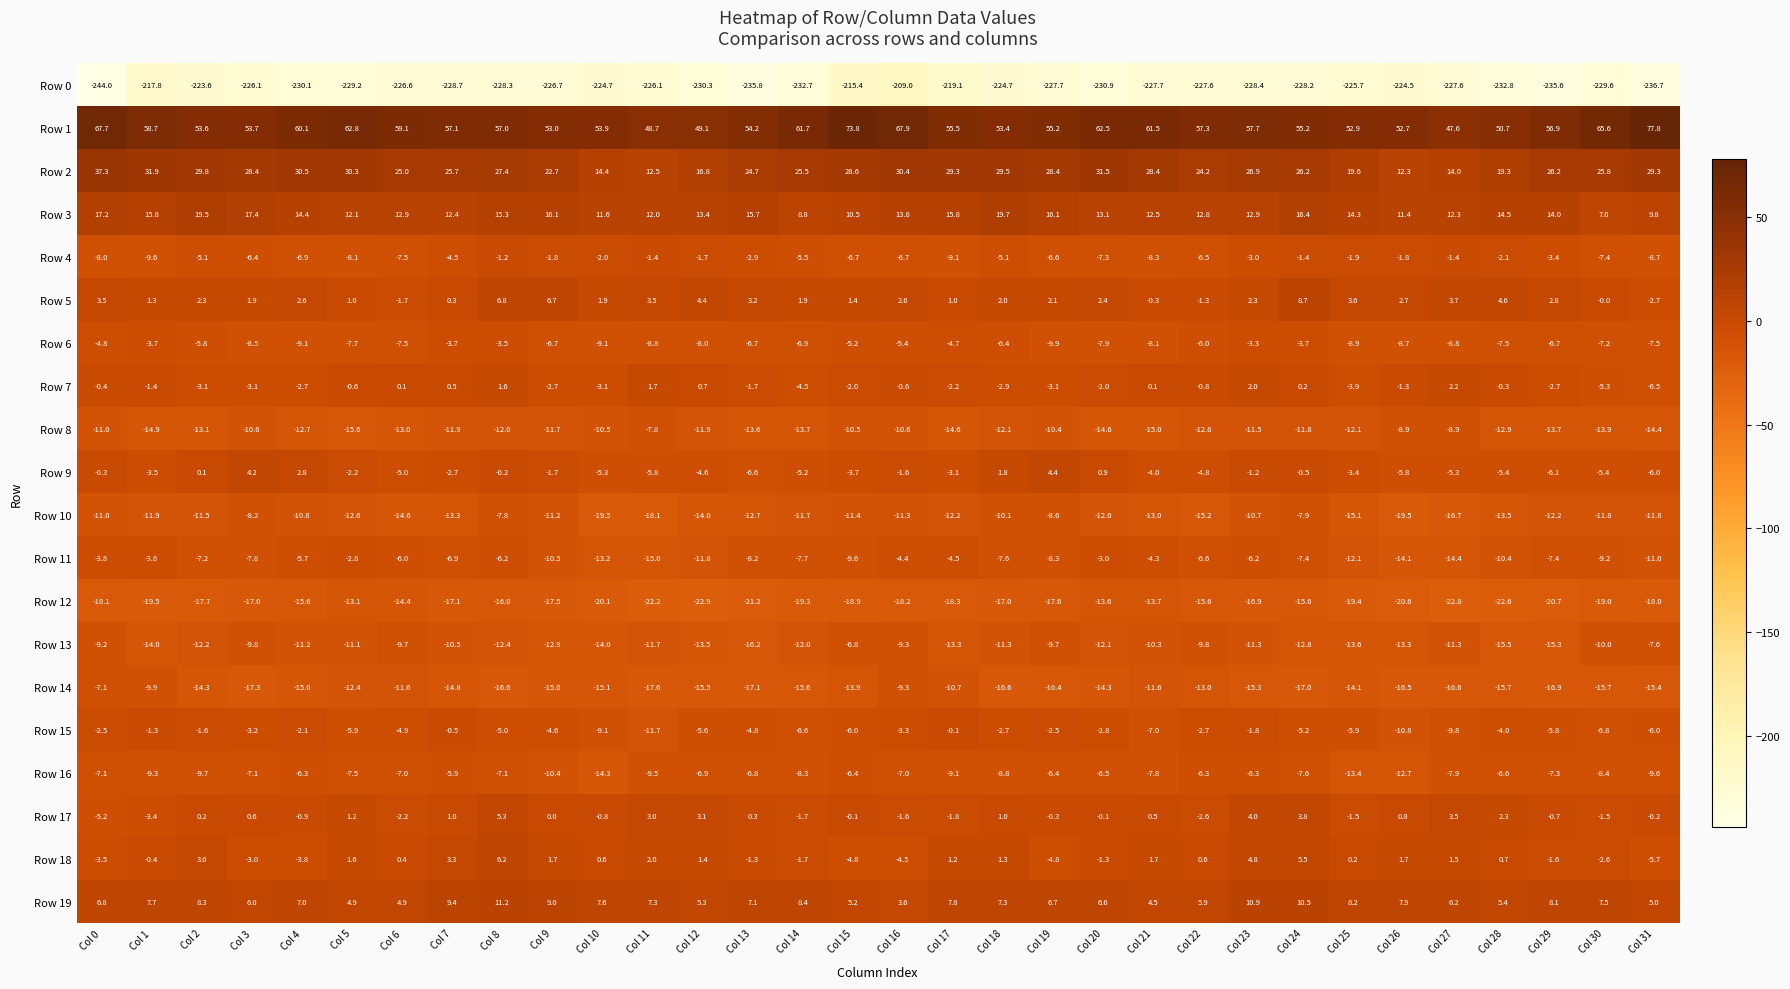

What is the average value of the Row 15 series?

-4.8